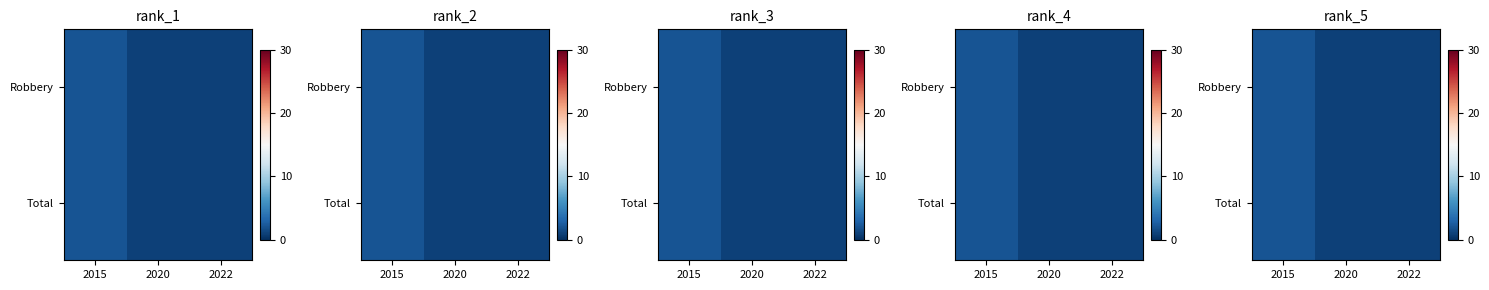

The Robbery series shows 2 at 2022. True or false?

False